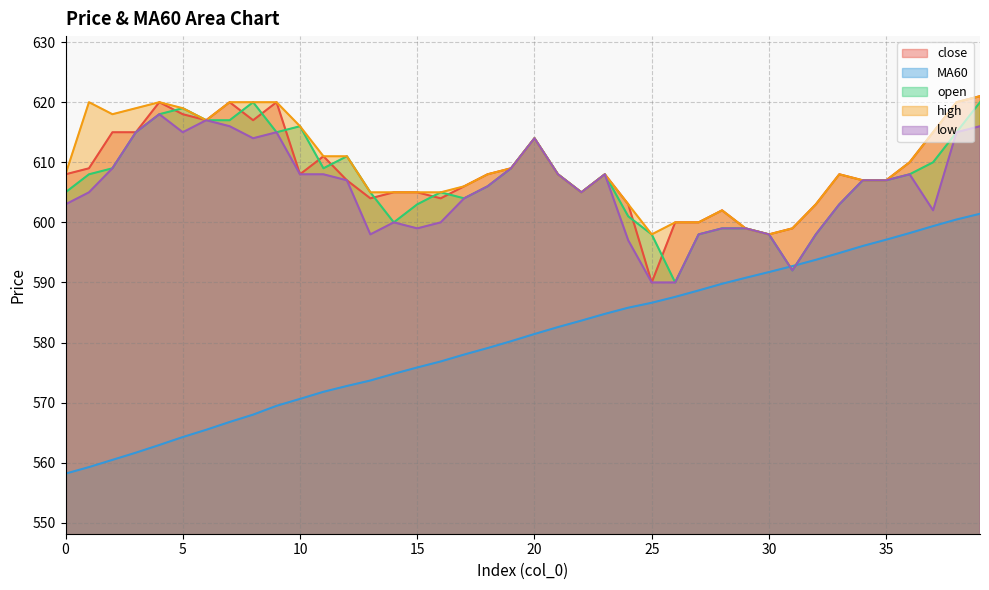

What is the difference between the second highest and second lowest values in the open series?

28.0